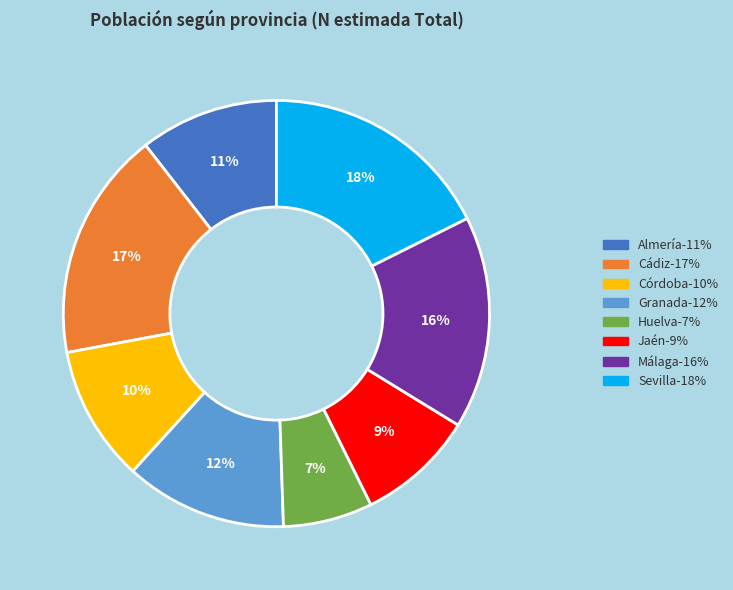

Is the sum of Granada and Sevilla greater than half?

No